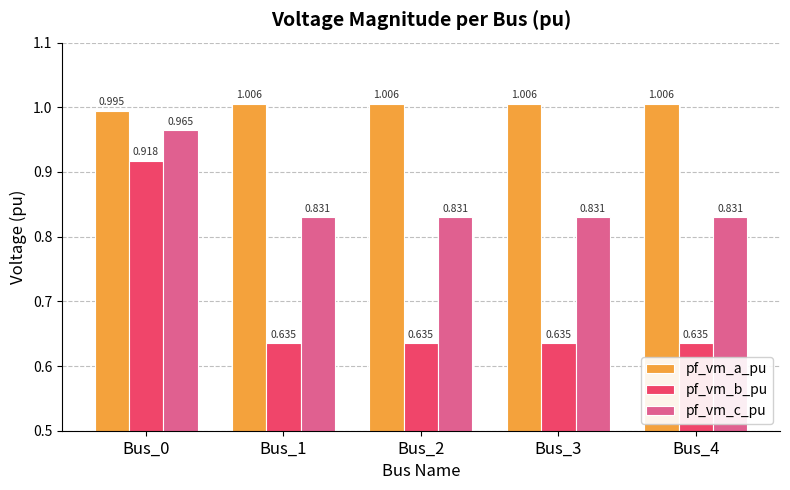

Rank the series at Bus_4 from highest to lowest value.

pf_vm_a_pu, pf_vm_c_pu, pf_vm_b_pu